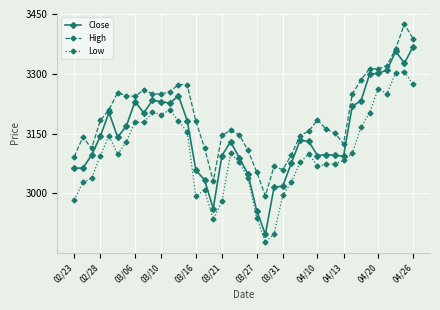

What is the value of the Close point at the 3rd from the left?

3096.1